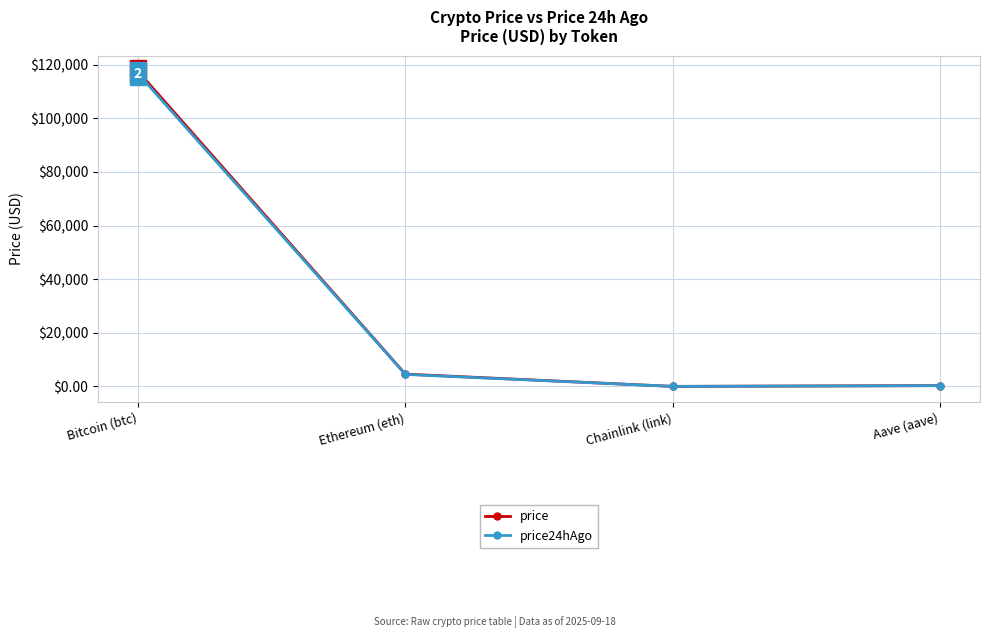

Which series has the largest range (max minus min)?

price